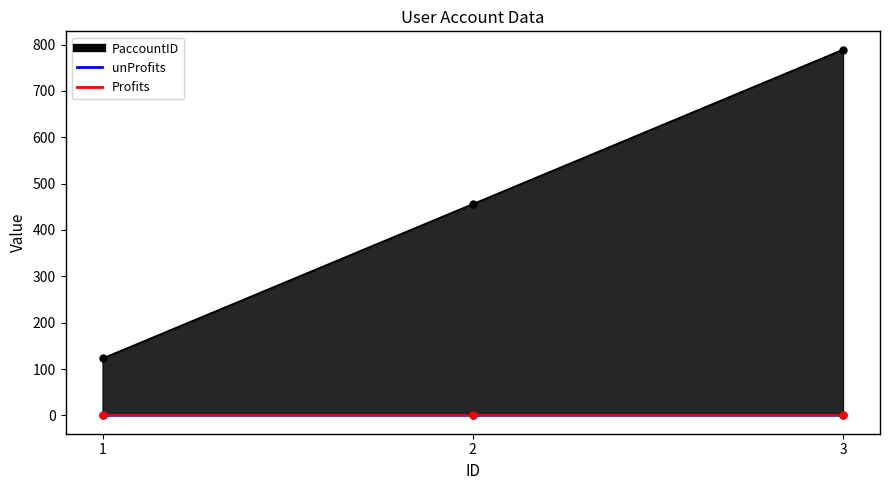

List the labels in order of unProfits value, smallest first.

1, 2, 3